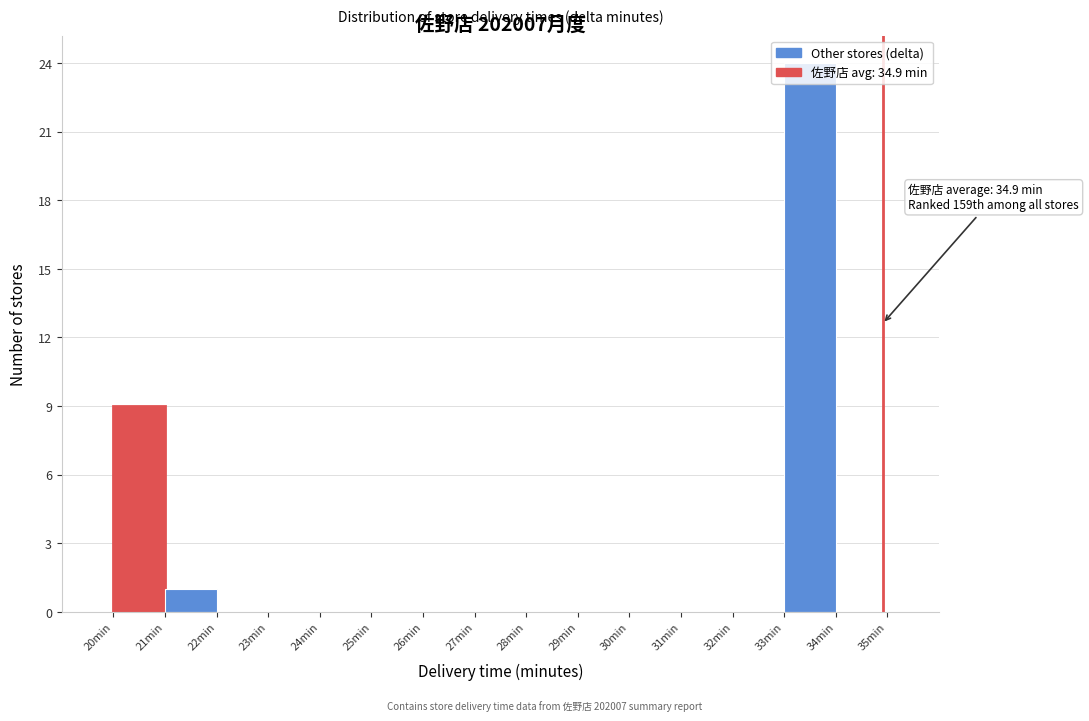

Over which range of the x-axis is the bar tallest?

33 to 34